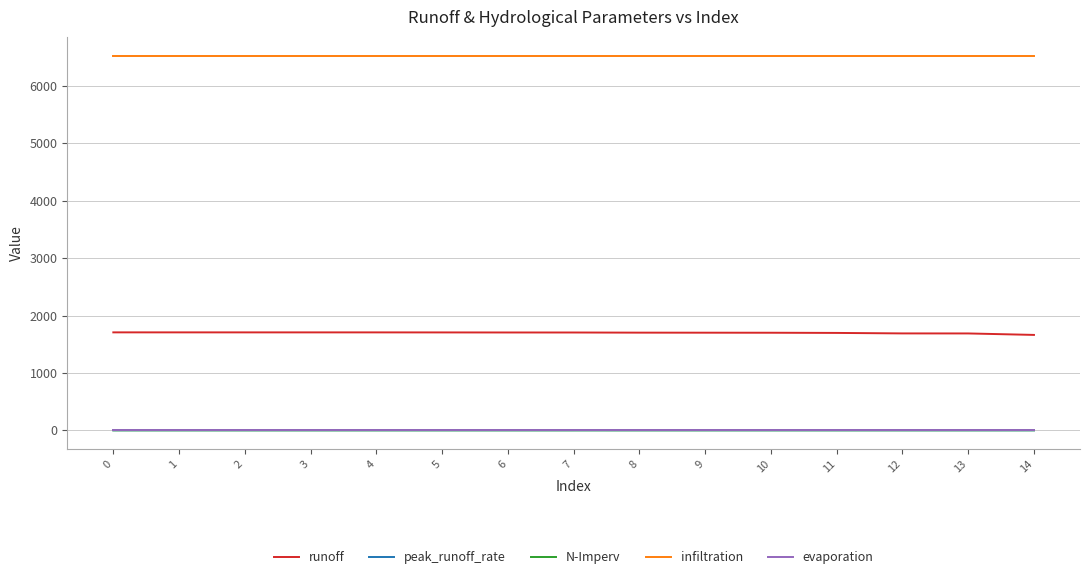

True or false: evaporation and peak_runoff_rate cross at least once.

False